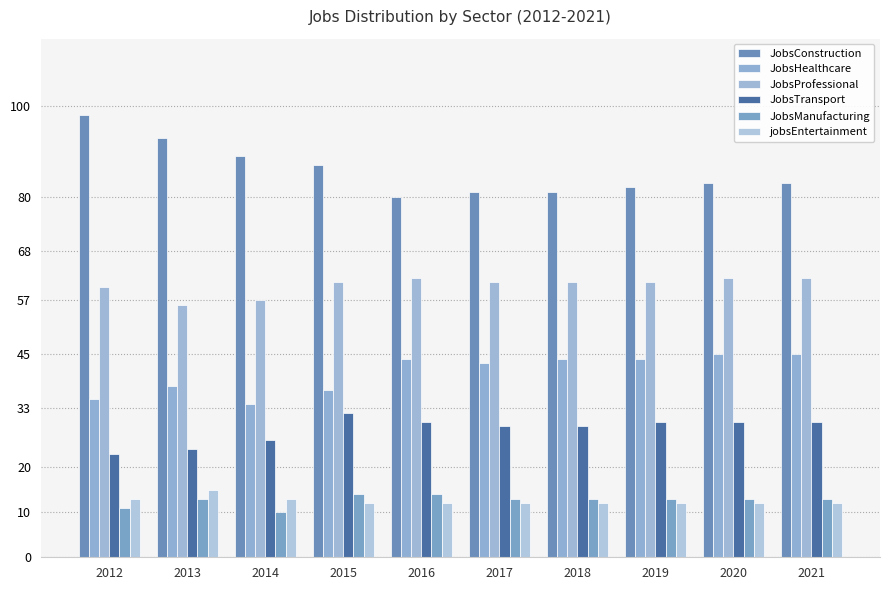

Which series changed the most between 2013 and 2021?

JobsConstruction